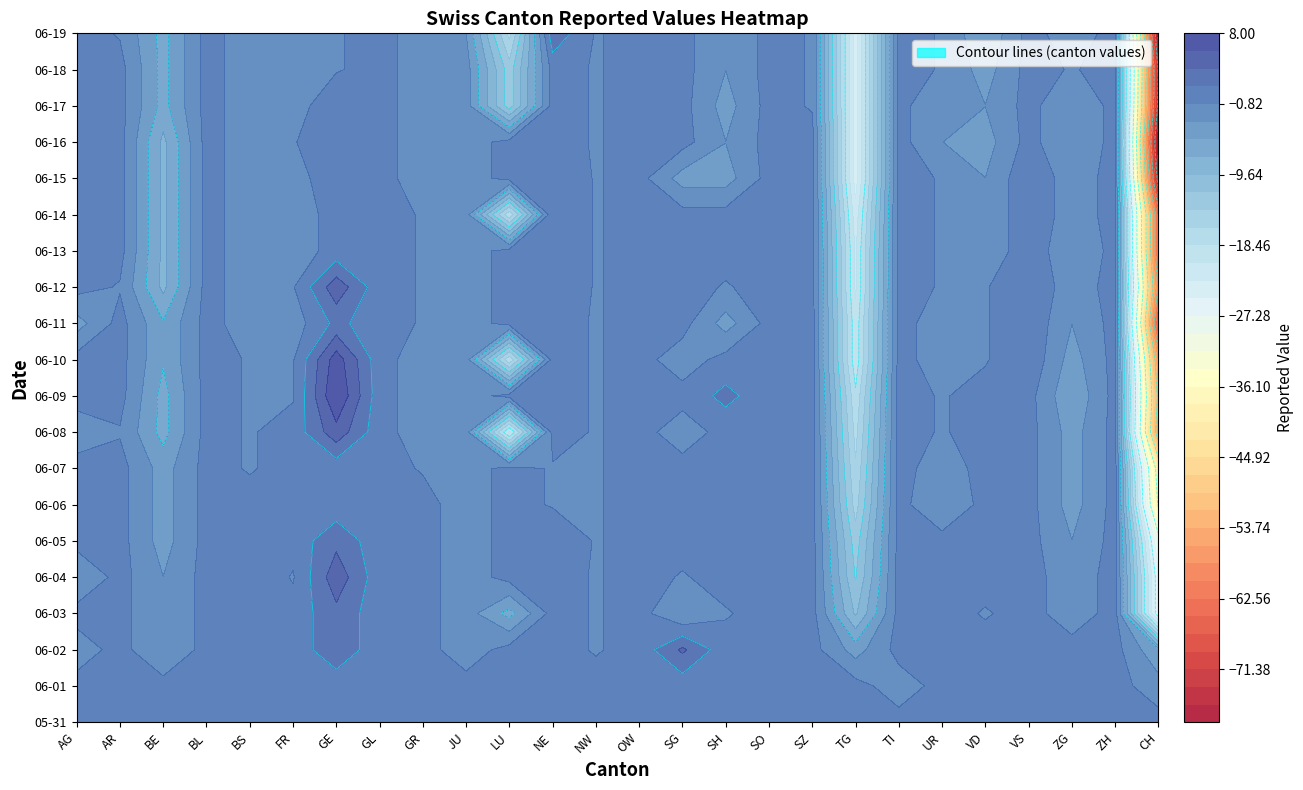

The 2020-06-12 series shows -29 at 13. True or false?

False